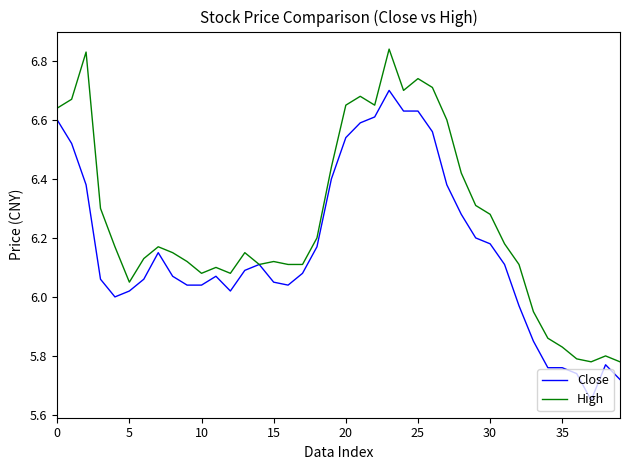

Which series has the largest range (max minus min)?

High